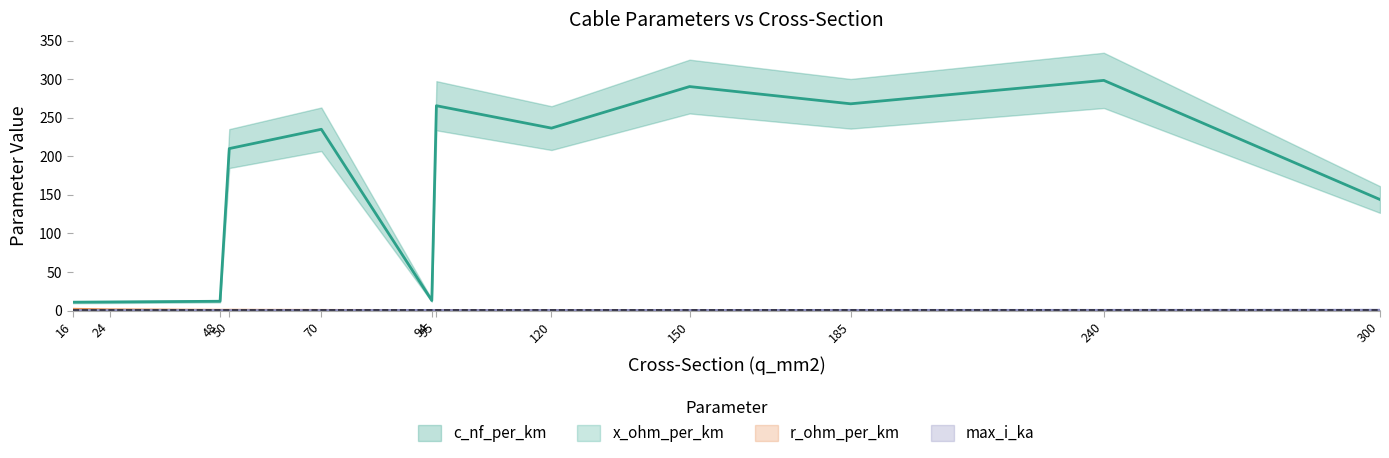

Which category has the highest value in the max_i_ka series?

300